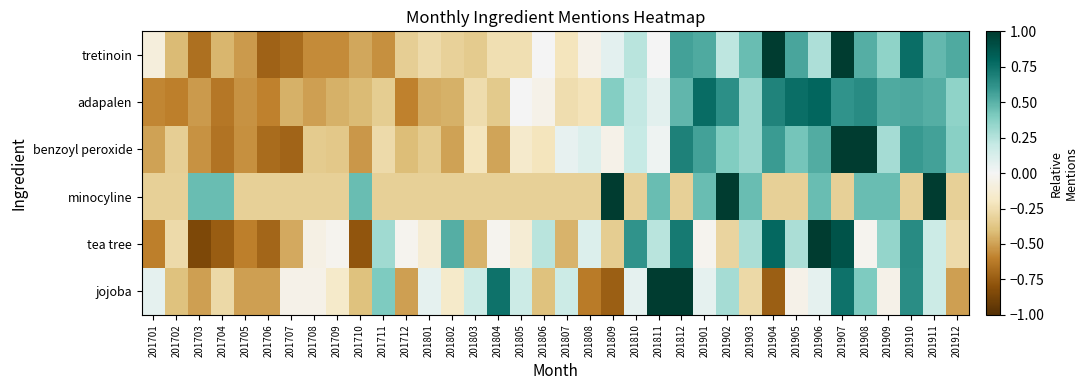

Reading right to left, list all the values displayed in this chart.

tretinoin: 201912=0.5	201911=0.5	201910=0.8	201909=0.4	201908=0.5	201907=1.0	201906=0.3	201905=0.5	201904=1.0	201903=0.5	201902=0.2	201901=0.5	201812=0.6	201811=0.0	201810=0.2	201809=0.1	201808=-0.1	201807=-0.2	201806=0.0	201805=-0.2	201804=-0.2	201803=-0.3	201802=-0.3	201801=-0.3	201712=-0.3	201711=-0.6	201710=-0.5	201709=-0.6	201708=-0.6	201707=-0.7	201706=-0.7	201705=-0.5	201704=-0.4	201703=-0.7	201702=-0.4	201701=-0.1
adapalen: 201912=0.4	201911=0.5	201910=0.5	201909=0.5	201908=0.6	201907=0.6	201906=0.8	201905=0.8	201904=0.7	201903=0.3	201902=0.6	201901=0.8	201812=0.5	201811=0.1	201810=0.2	201809=0.4	201808=-0.2	201807=-0.3	201806=-0.1	201805=0.0	201804=-0.4	201803=-0.3	201802=-0.4	201801=-0.5	201712=-0.6	201711=-0.3	201710=-0.4	201709=-0.4	201708=-0.5	201707=-0.4	201706=-0.6	201705=-0.5	201704=-0.6	201703=-0.5	201702=-0.6	201701=-0.6
benzoyl peroxide: 201912=0.4	201911=0.6	201910=0.6	201909=0.3	201908=1.0	201907=1.0	201906=0.5	201905=0.4	201904=0.6	201903=0.3	201902=0.4	201901=0.6	201812=0.7	201811=0.0	201810=0.2	201809=-0.0	201808=0.1	201807=0.1	201806=-0.2	201805=-0.2	201804=-0.5	201803=-0.2	201802=-0.5	201801=-0.3	201712=-0.4	201711=-0.3	201710=-0.5	201709=-0.4	201708=-0.3	201707=-0.7	201706=-0.7	201705=-0.6	201704=-0.7	201703=-0.5	201702=-0.3	201701=-0.5
minocyline: 201912=-0.3	201911=1.0	201910=-0.3	201909=0.5	201908=0.5	201907=-0.3	201906=0.5	201905=-0.3	201904=-0.3	201903=0.5	201902=1.0	201901=0.5	201812=-0.3	201811=0.5	201810=-0.3	201809=1.0	201808=-0.3	201807=-0.3	201806=-0.3	201805=-0.3	201804=-0.3	201803=-0.3	201802=-0.3	201801=-0.3	201712=-0.3	201711=-0.3	201710=0.5	201709=-0.3	201708=-0.3	201707=-0.3	201706=-0.3	201705=-0.3	201704=0.5	201703=0.5	201702=-0.3	201701=-0.3
tea tree: 201912=-0.3	201911=0.2	201910=0.6	201909=0.3	201908=-0.0	201907=0.9	201906=1.0	201905=0.3	201904=0.8	201903=0.3	201902=-0.3	201901=-0.0	201812=0.7	201811=0.2	201810=0.6	201809=-0.3	201808=0.1	201807=-0.4	201806=0.2	201805=-0.1	201804=-0.0	201803=-0.4	201802=0.5	201801=-0.1	201712=-0.0	201711=0.3	201710=-0.8	201709=-0.0	201708=-0.1	201707=-0.5	201706=-0.7	201705=-0.6	201704=-0.7	201703=-0.8	201702=-0.3	201701=-0.6
jojoba: 201912=-0.5	201911=0.2	201910=0.6	201909=-0.1	201908=0.4	201907=0.7	201906=0.1	201905=-0.1	201904=-0.7	201903=-0.3	201902=0.3	201901=0.1	201812=1.0	201811=1.0	201810=0.1	201809=-0.7	201808=-0.6	201807=0.2	201806=-0.4	201805=0.2	201804=0.7	201803=0.2	201802=-0.2	201801=0.1	201712=-0.5	201711=0.4	201710=-0.4	201709=-0.2	201708=-0.1	201707=-0.1	201706=-0.5	201705=-0.5	201704=-0.3	201703=-0.5	201702=-0.4	201701=0.1